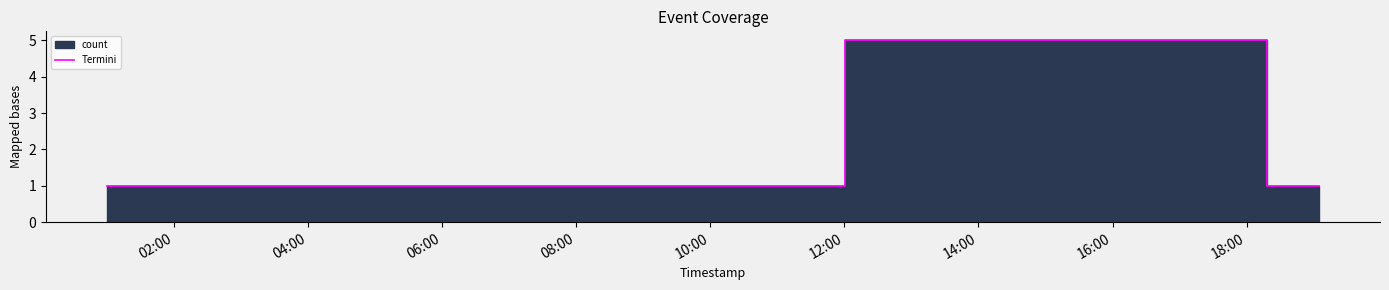

Which has a higher value, 04:00 or 02:00?

04:00